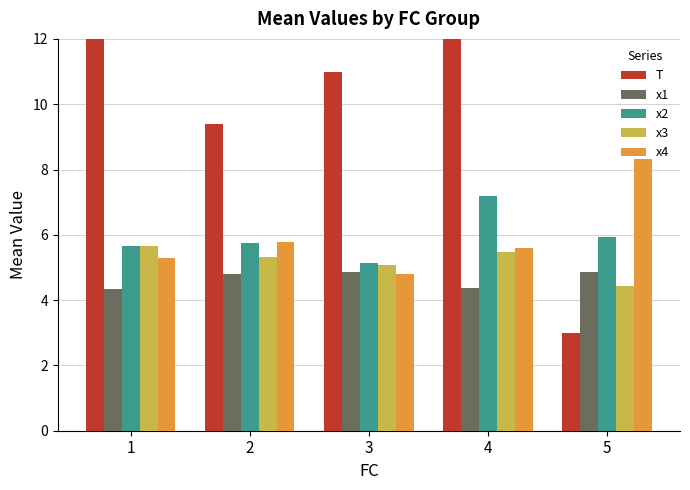

What is the total value across all series at 4?

34.6